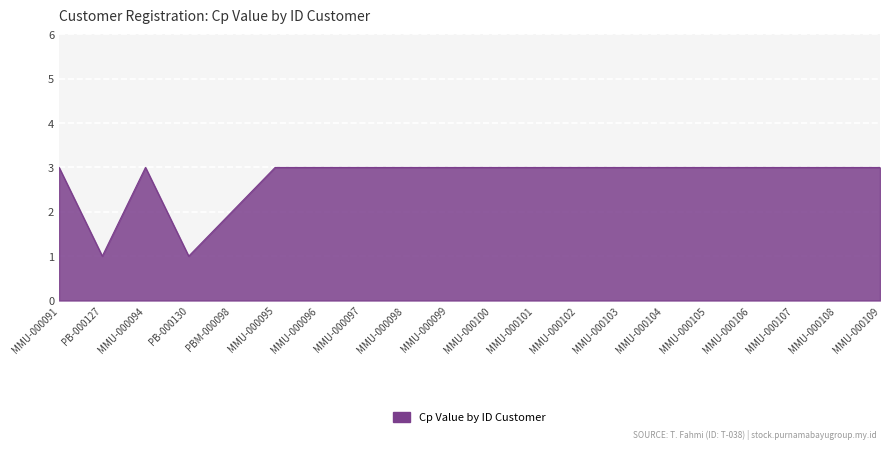

What position from the right is MMU-000108?

2